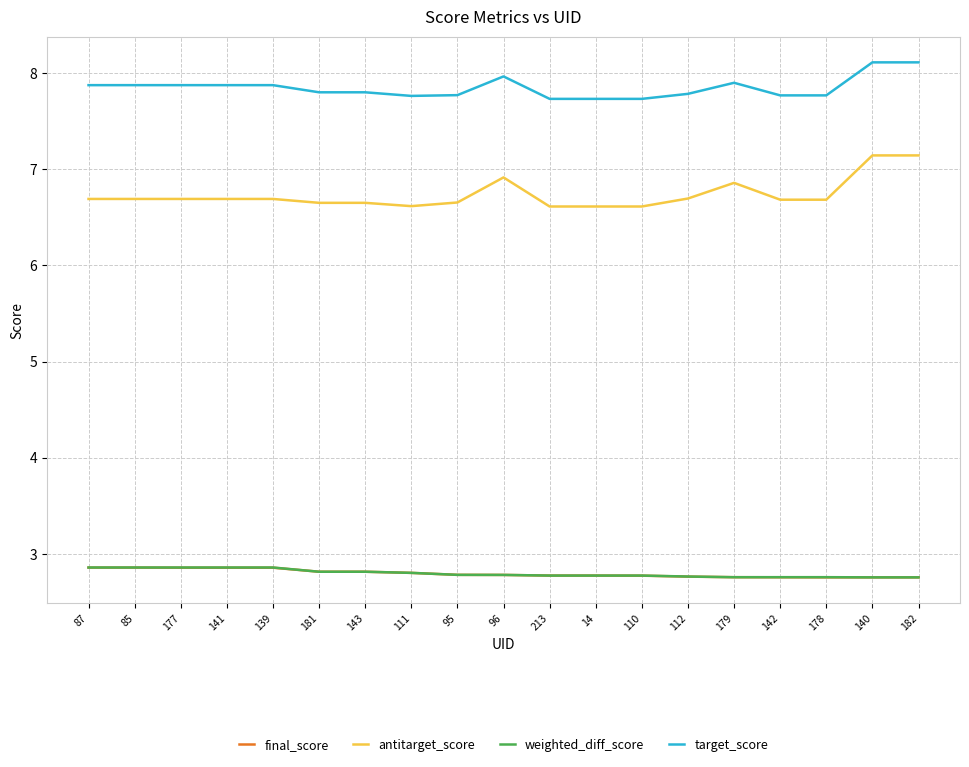

Is the value of antitarget_score at 181 greater than the value of target_score at 178?

No